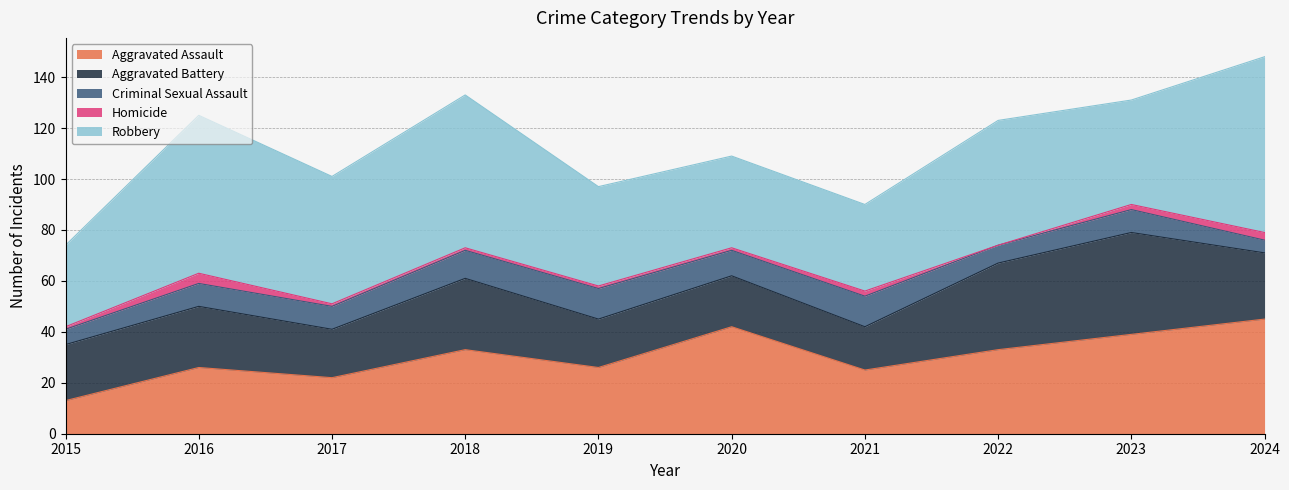

At which category does the chart reach its minimum across all series?

2022